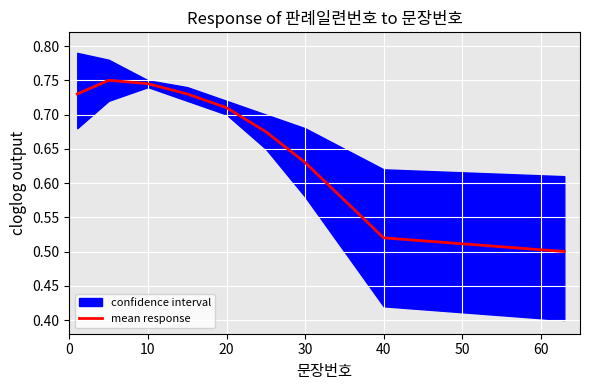

What is the value of the 1st point from the left?

0.7